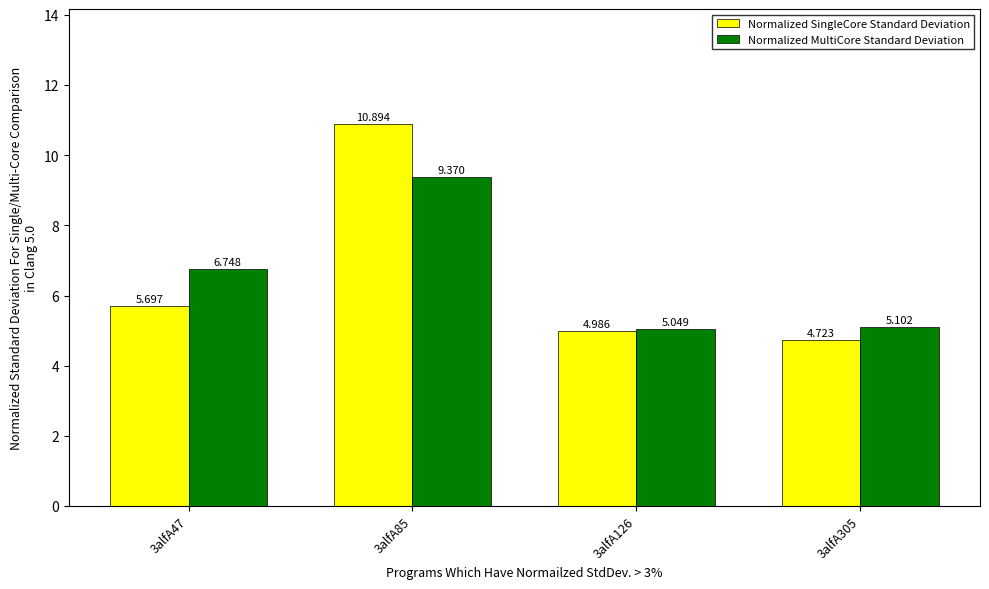

Rank the series by their average value, from highest to lowest.

Normalized SingleCore Standard Deviation, Normalized MultiCore Standard Deviation